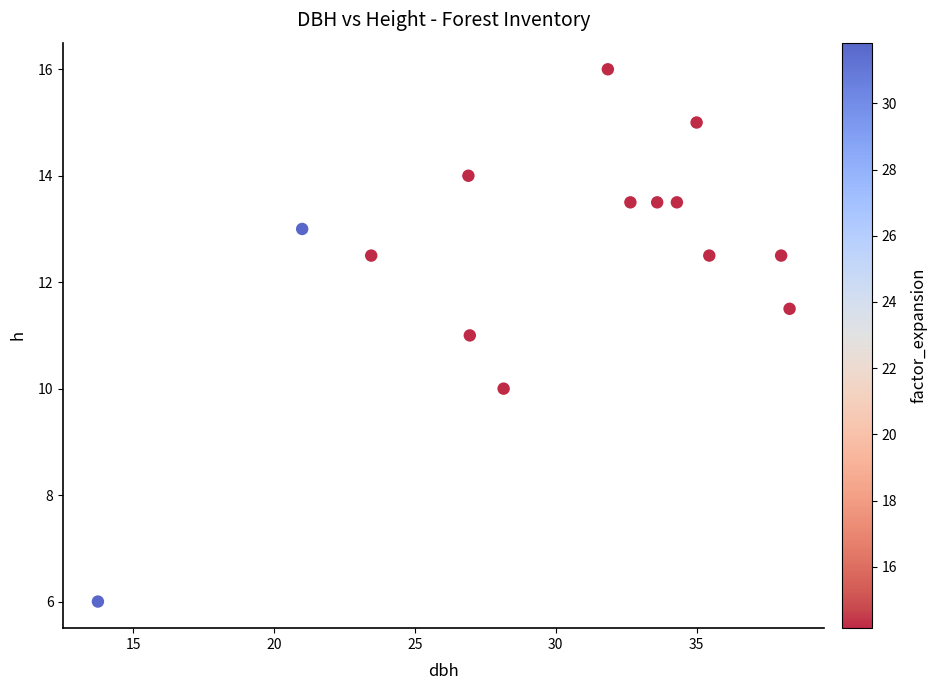

What is the range of Y values (max minus min)?

10.0